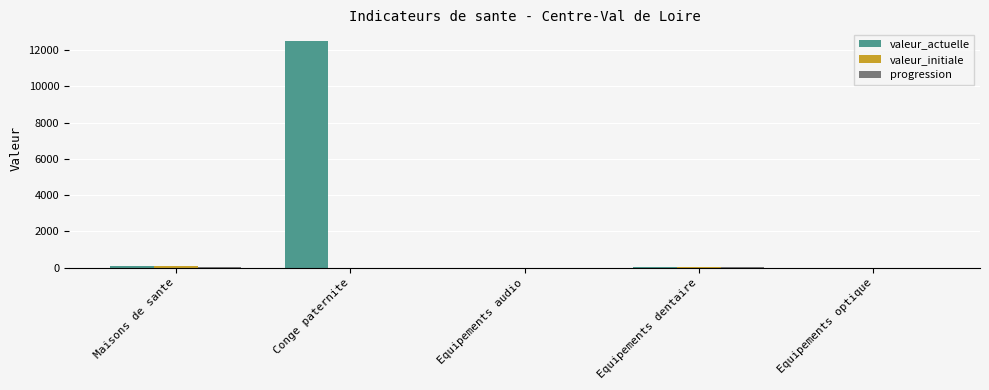

At which category is the sum across all series the highest?

Conge paternite